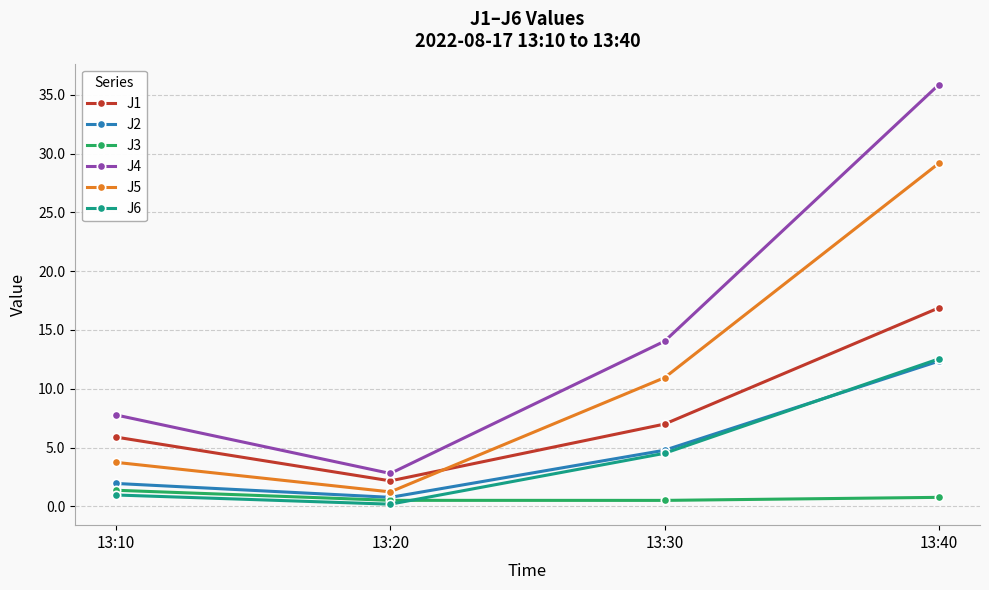

Is it true that J6 equals 7.7 at 13:40?

False